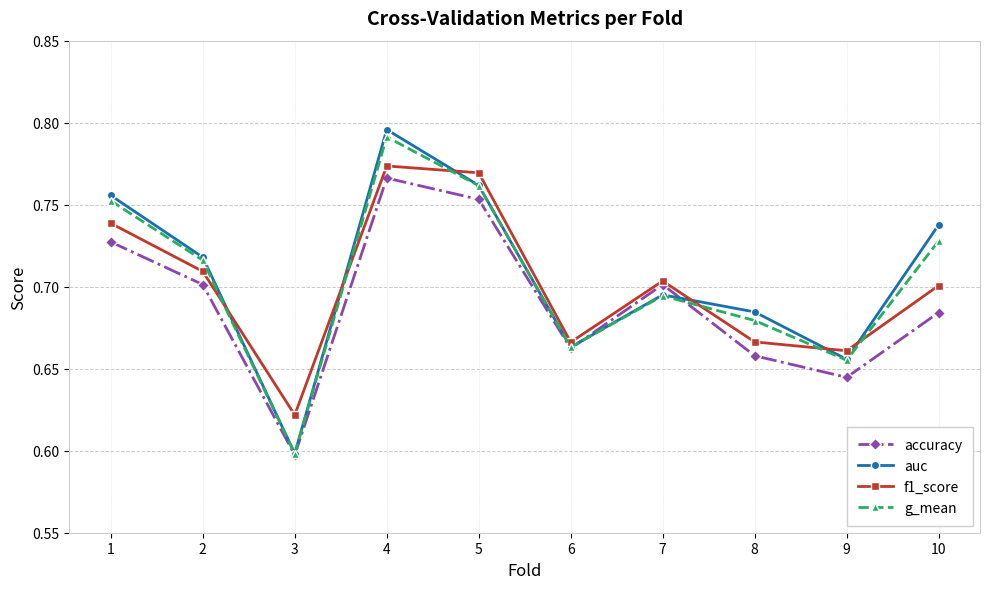

True or false: accuracy has a value of 0.7 at 2.

True